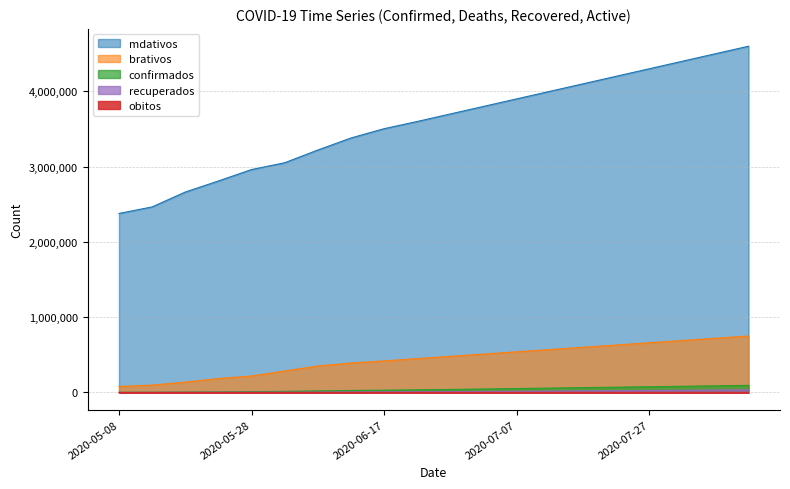

At which label does obitos reach its peak?

2020-08-11